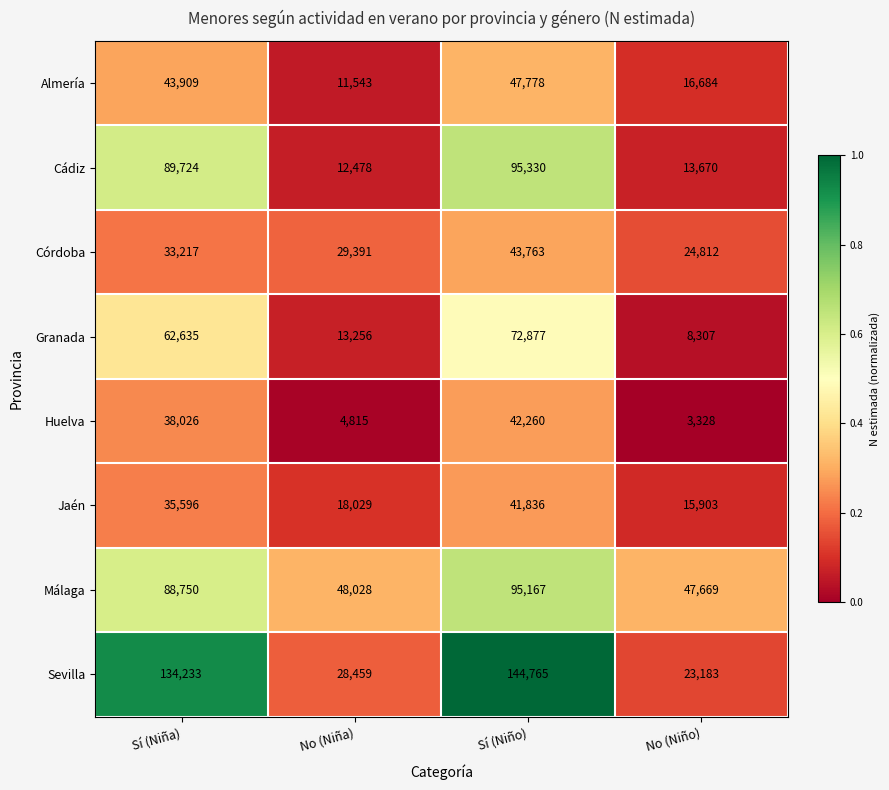

What is the maximum value shown in the chart?

144765